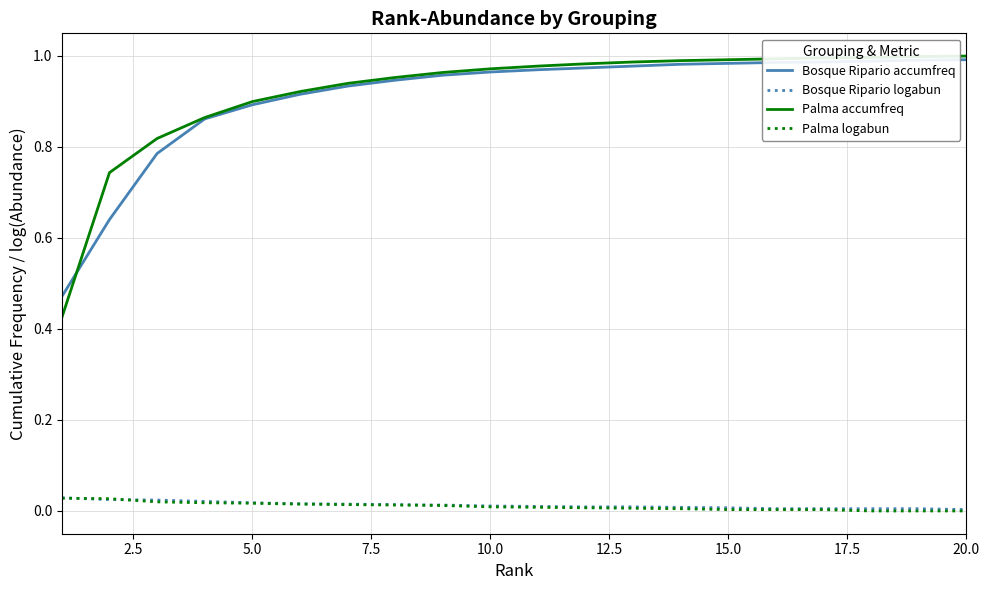

True or false: Palma logabun and Palma accumfreq cross at least once.

False